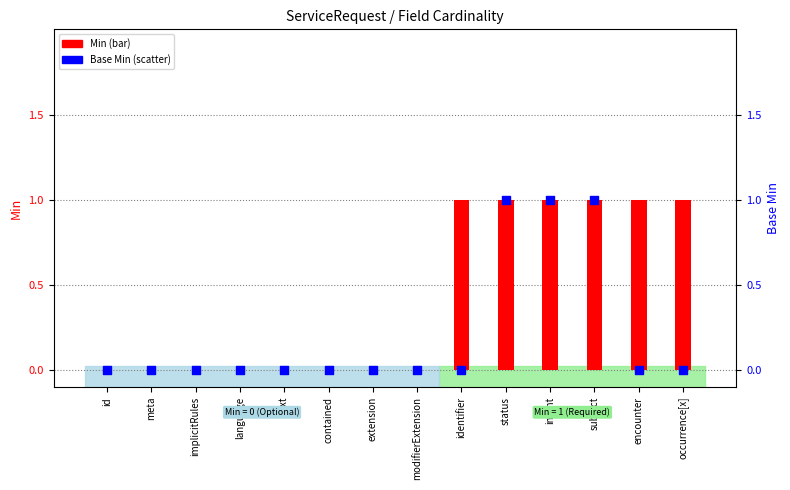

Which series reaches the maximum Y coordinate?

Min